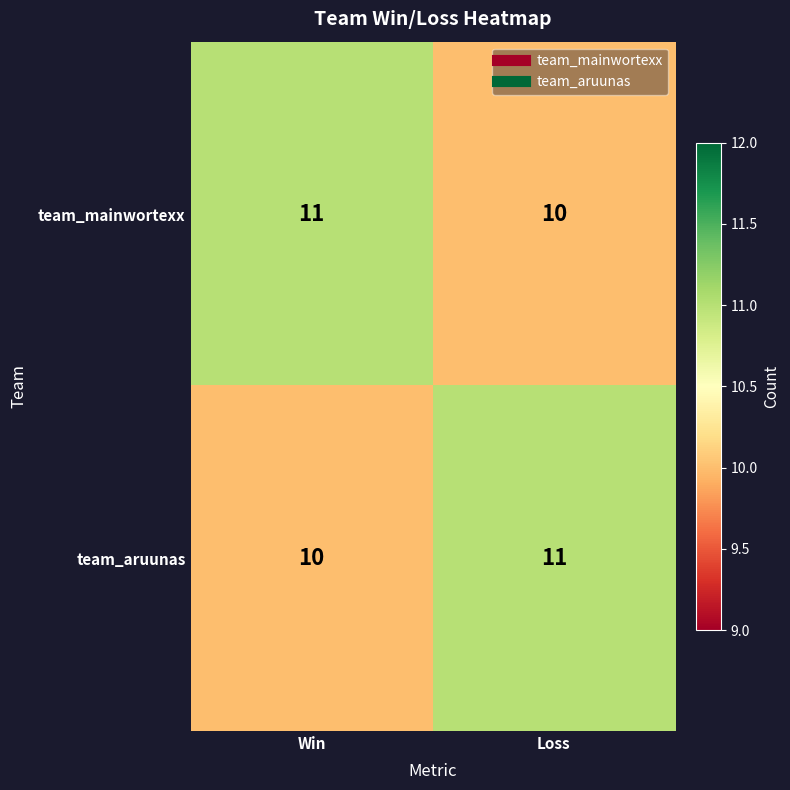

What is the sum of all team_mainwortexx values?

21